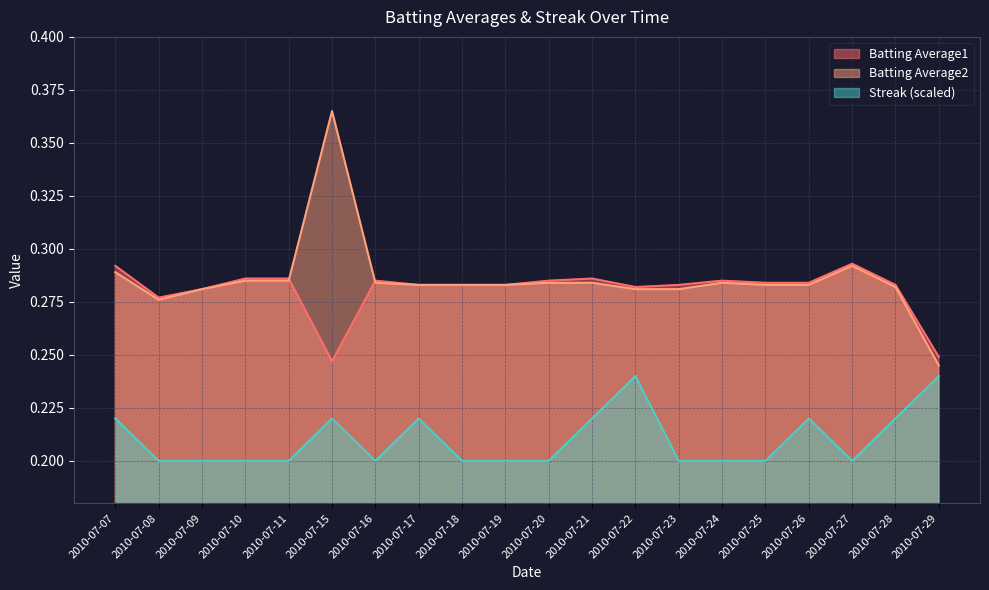

How many interior local valleys does the Streak series have?

2